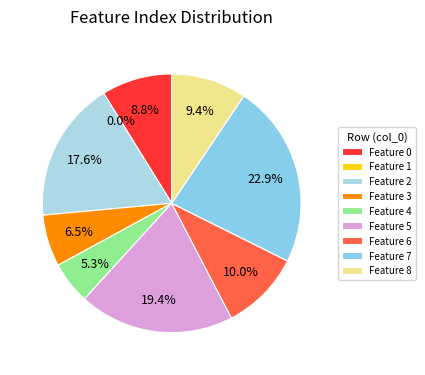

Count the number of slices in the pie.

9